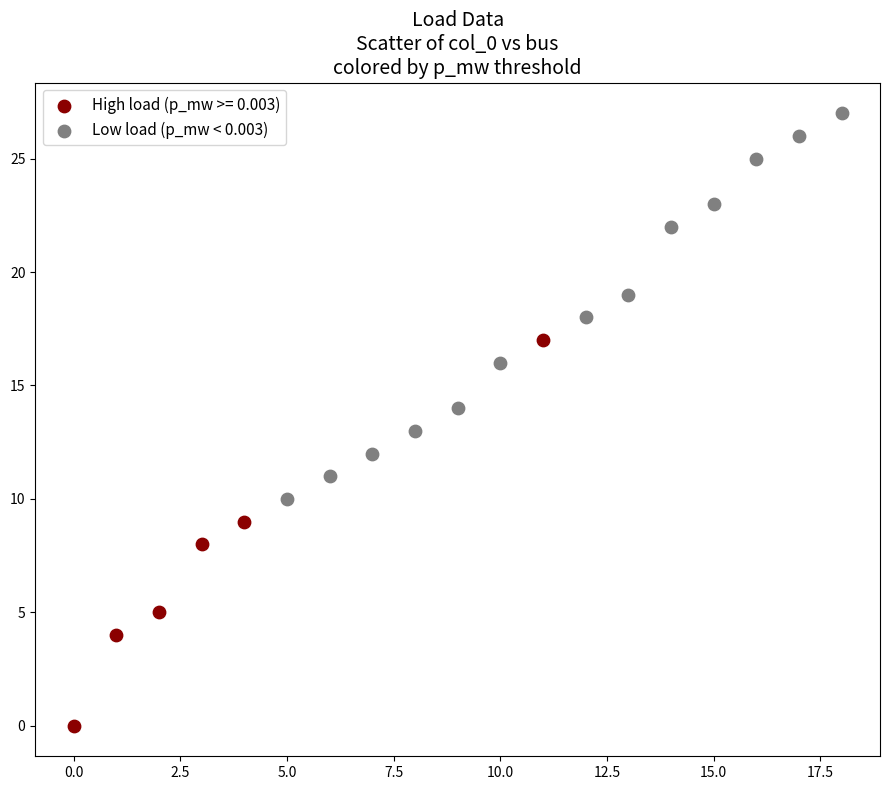

Which series contains the highest Y value?

Low load (p_mw < 0.003)